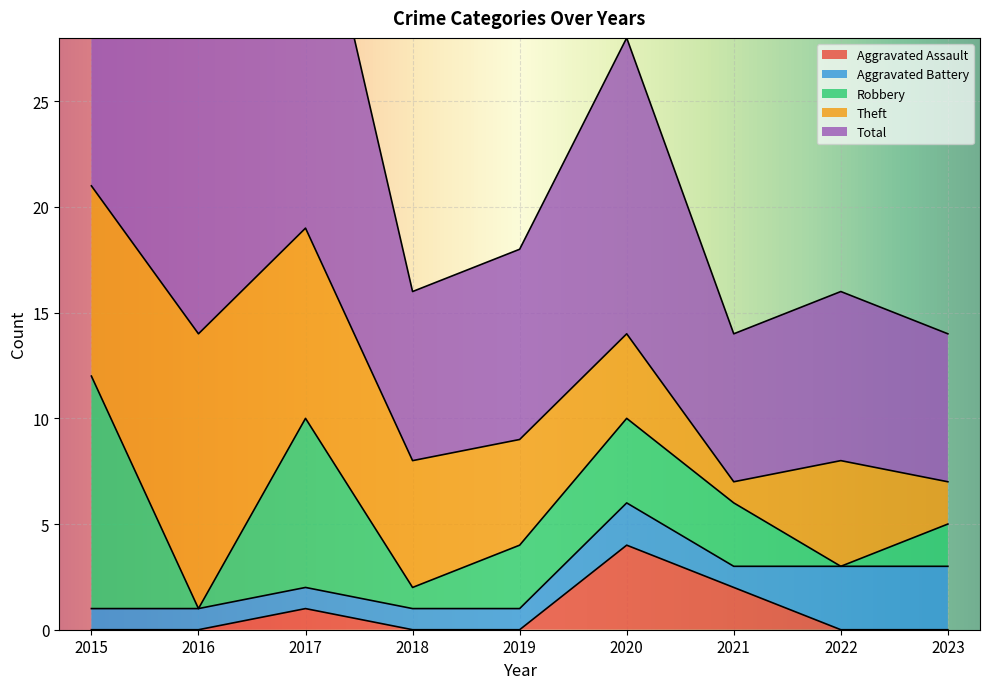

How many categories are shown in the chart?

9